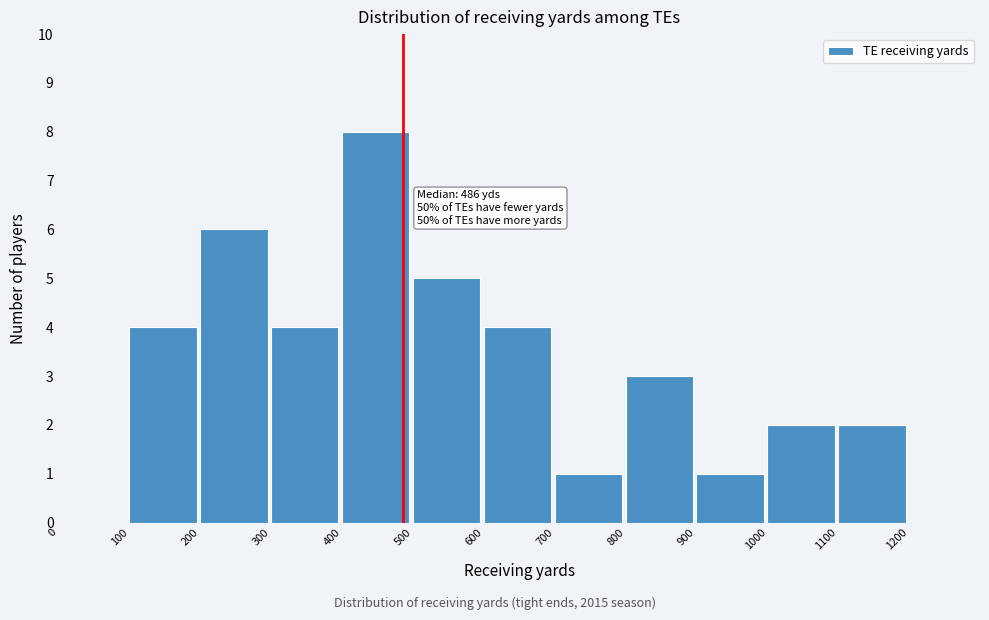

Over which range of the x-axis is the bar tallest?

400 to 500